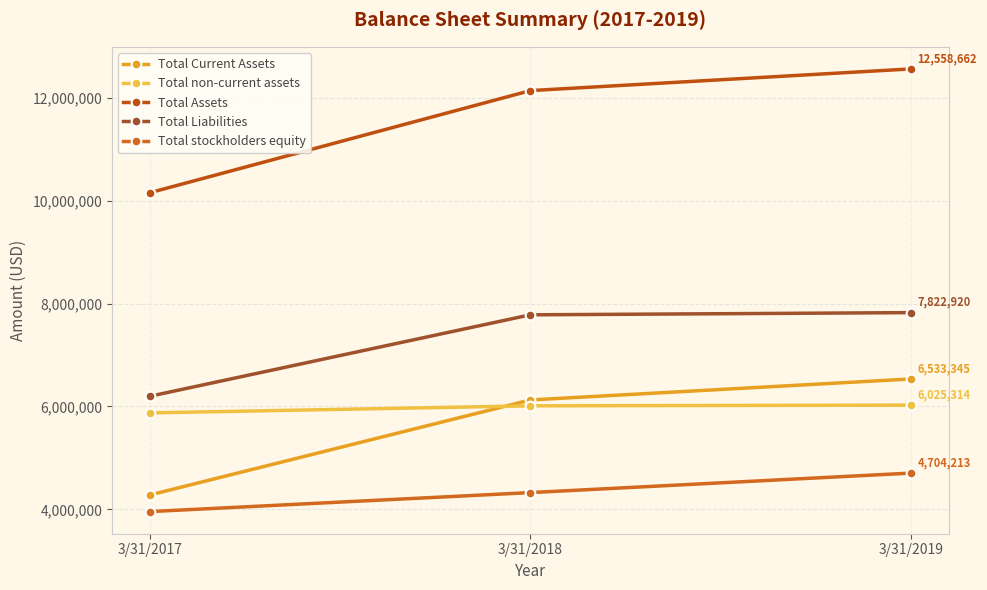

How many values in the Total Liabilities series are below 7780412?

1